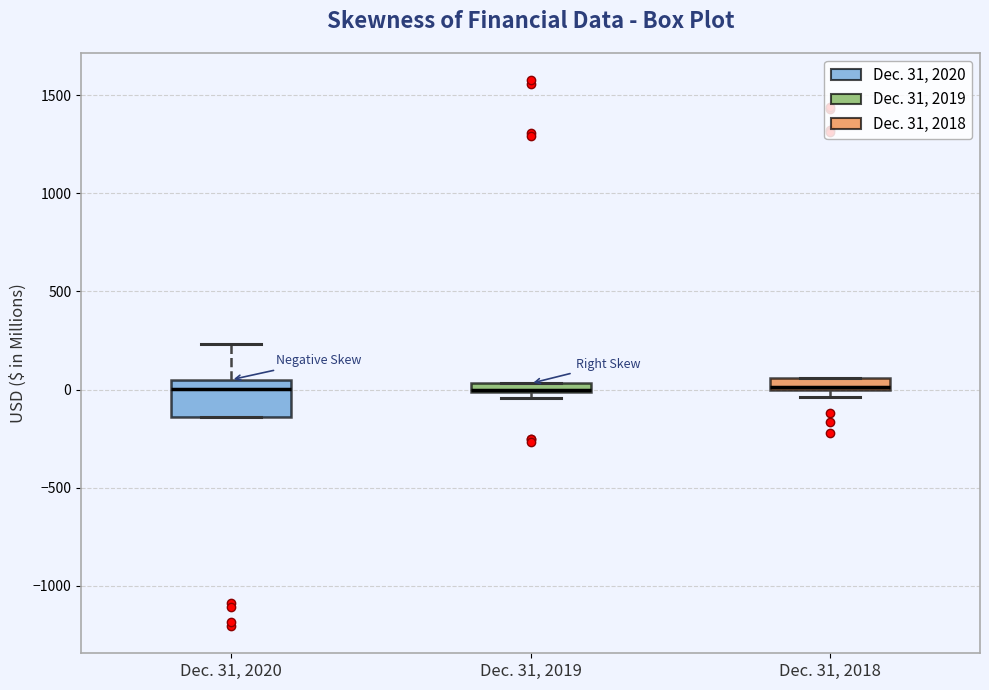

Where is the lower edge of the box for Dec. 31, 2018 on the y-axis? The values are not printed on the chart, so give them approximately, as read against the axis.

0